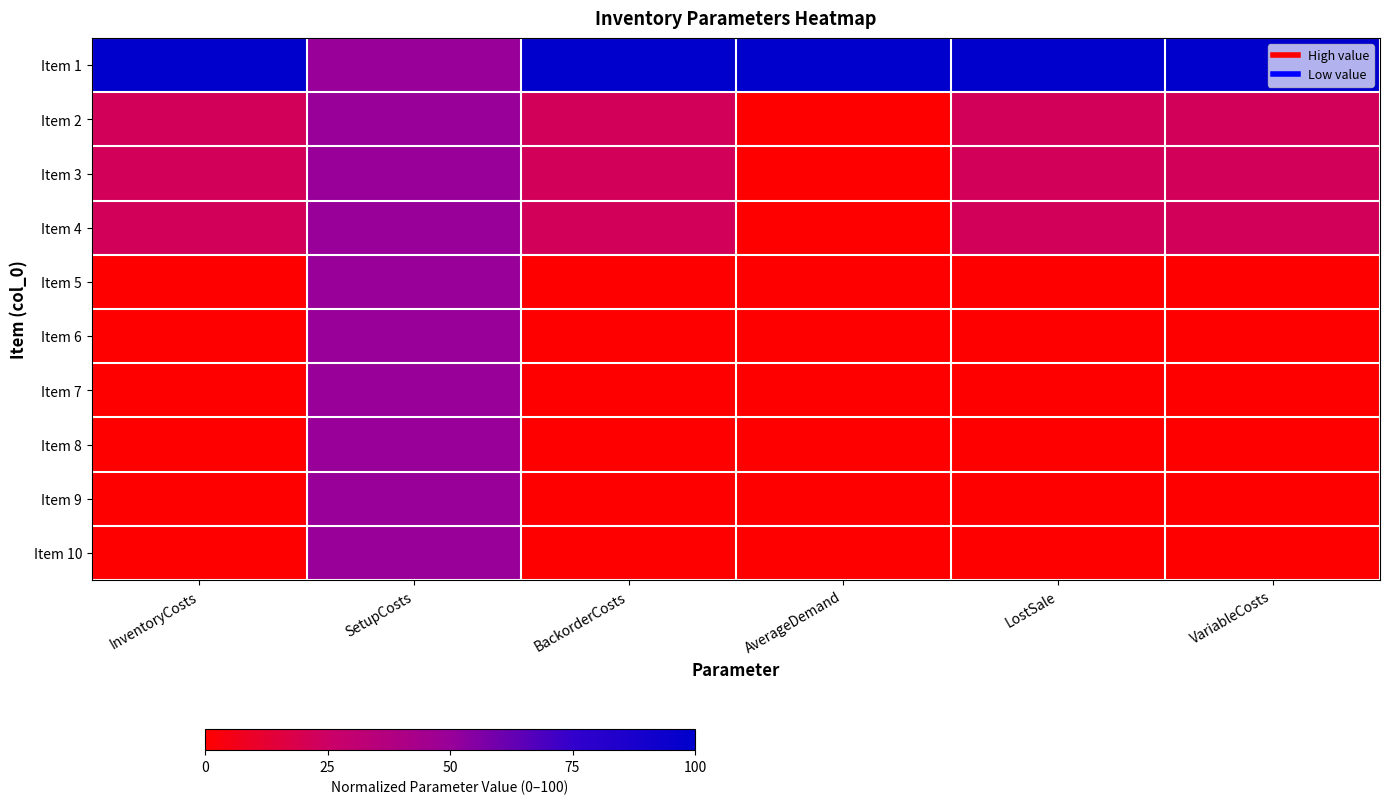

At how many categories does at least one series exceed 59?

5